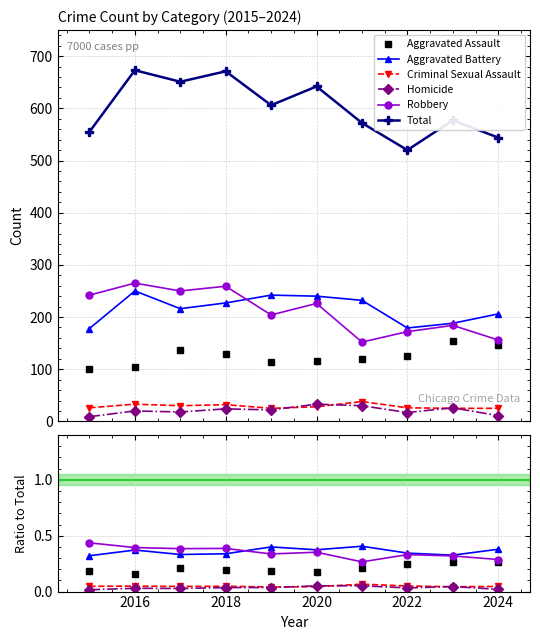

How many categories are shown in the chart?

10